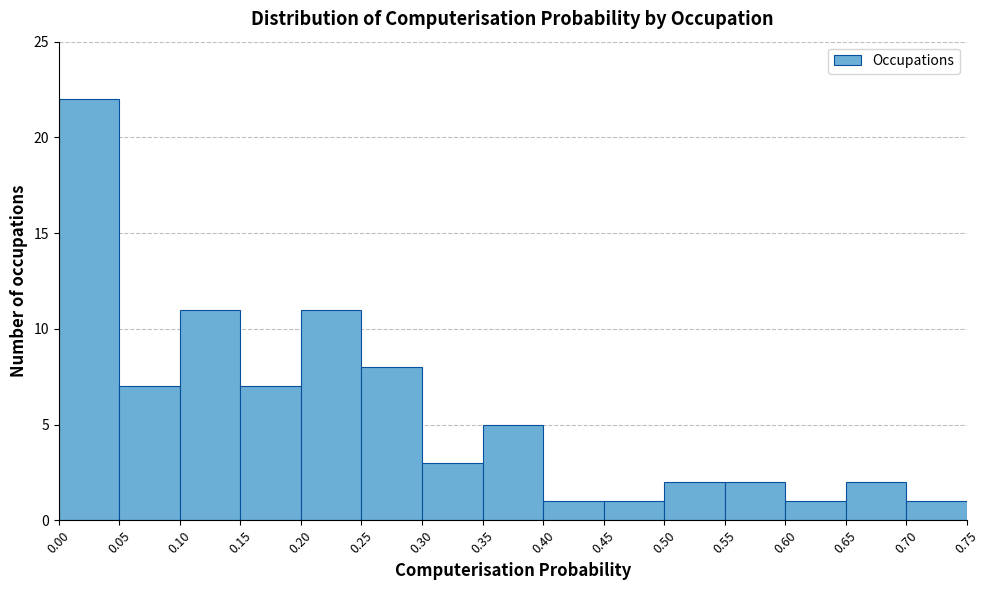

Reading left to right, transcribe this chart: for each bar, give the range it covers on the x-axis and its height. The values are not printed on the chart, so give them approximately, as read against the axis.

0.00 to 0.05: 22
0.05 to 0.10: 7
0.10 to 0.15: 11
0.15 to 0.20: 7
0.20 to 0.25: 11
0.25 to 0.30: 8
0.30 to 0.35: 3
0.35 to 0.40: 5
0.40 to 0.45: 1
0.45 to 0.50: 1
0.50 to 0.55: 2
0.55 to 0.60: 2
0.60 to 0.65: 1
0.65 to 0.70: 2
0.70 to 0.75: 1